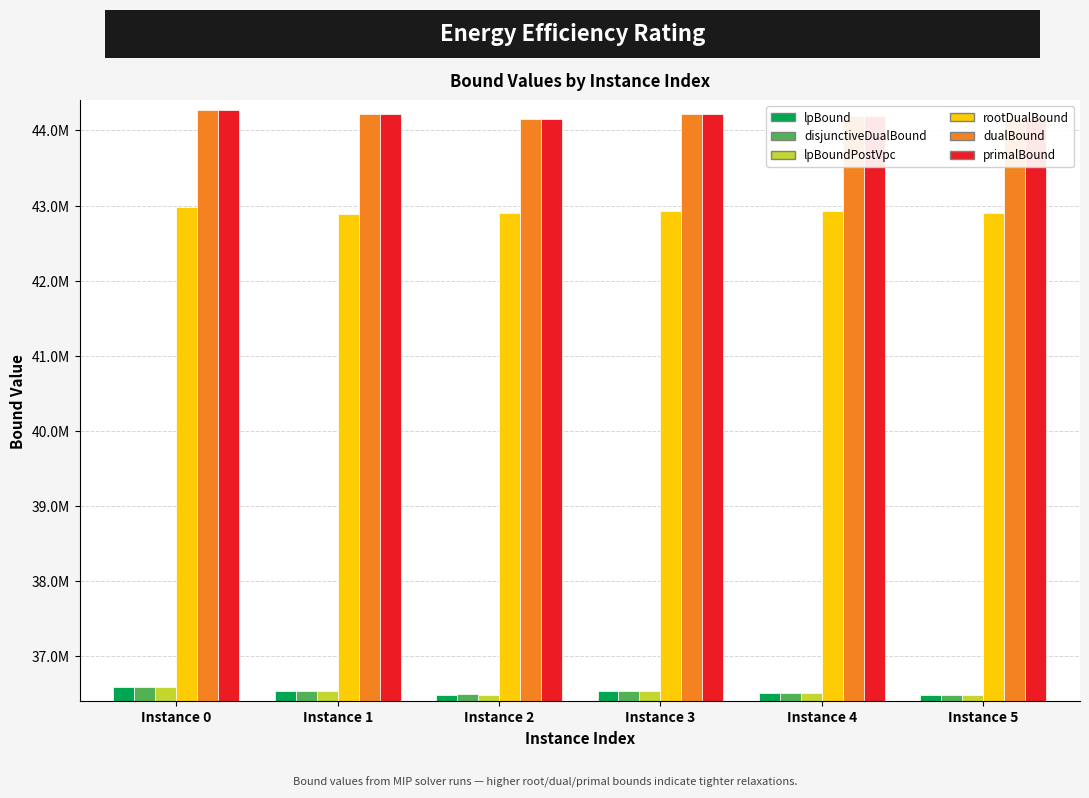

Are the bars grouped side by side (vs. stacked)?

Yes